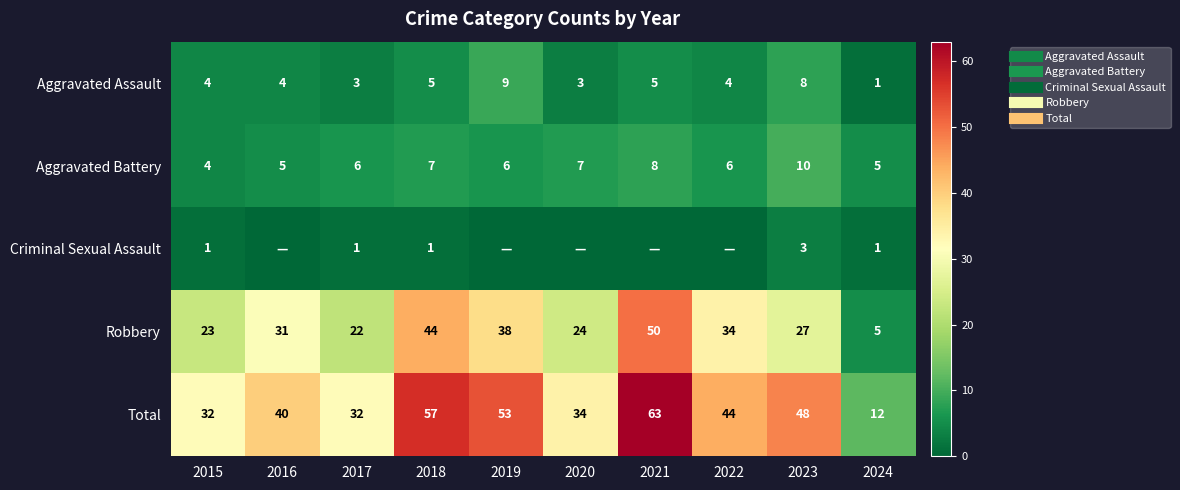

Where does the Aggravated Assault series first go above 4?

2018